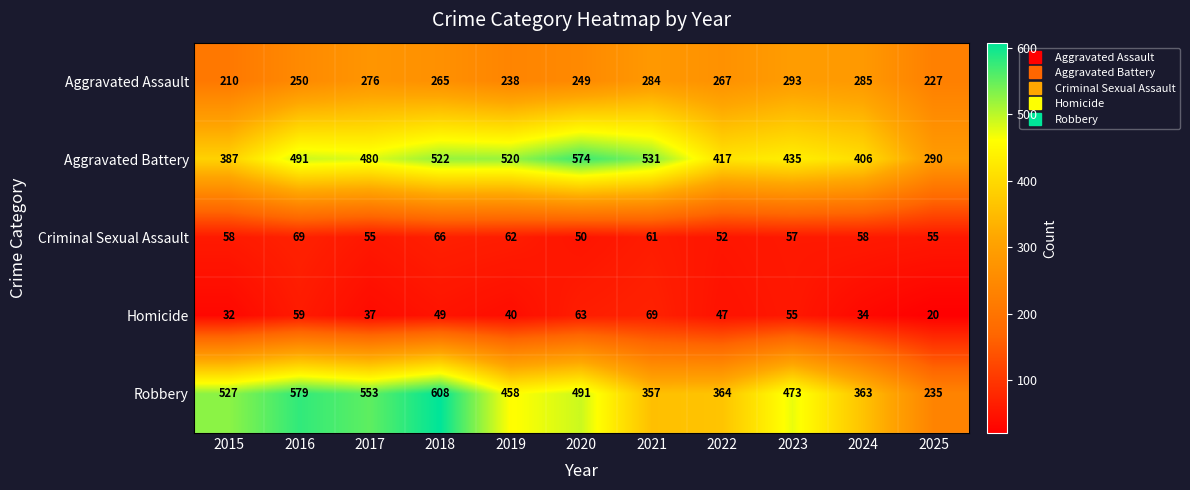

Read the Criminal Sexual Assault value at 2018, to the nearest 5.

65